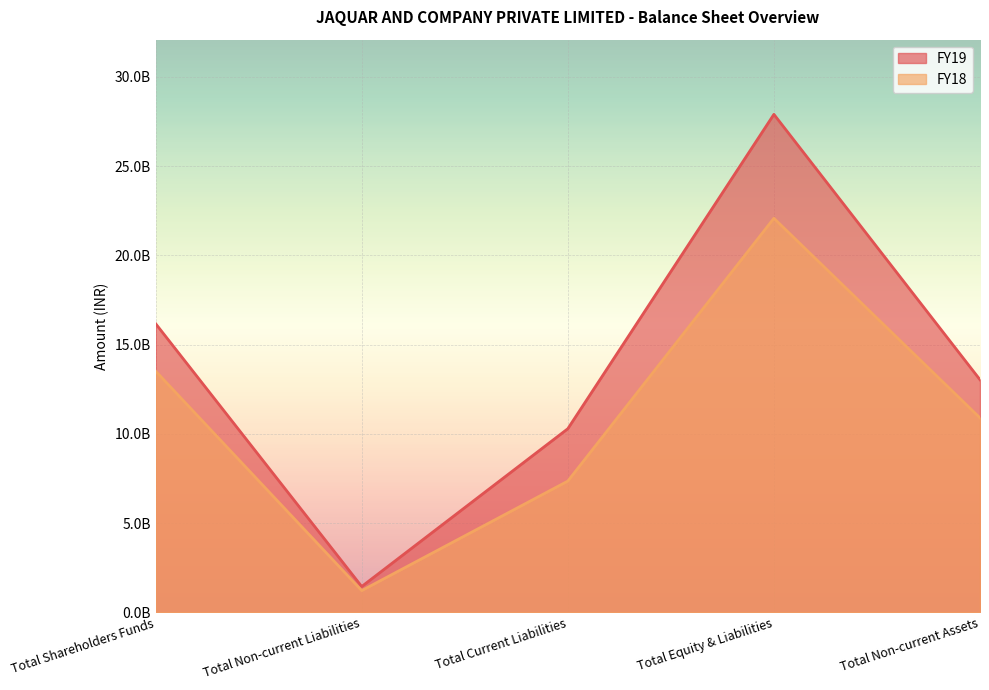

What is the label of the 4th point from the left?

Total Equity & Liabilities